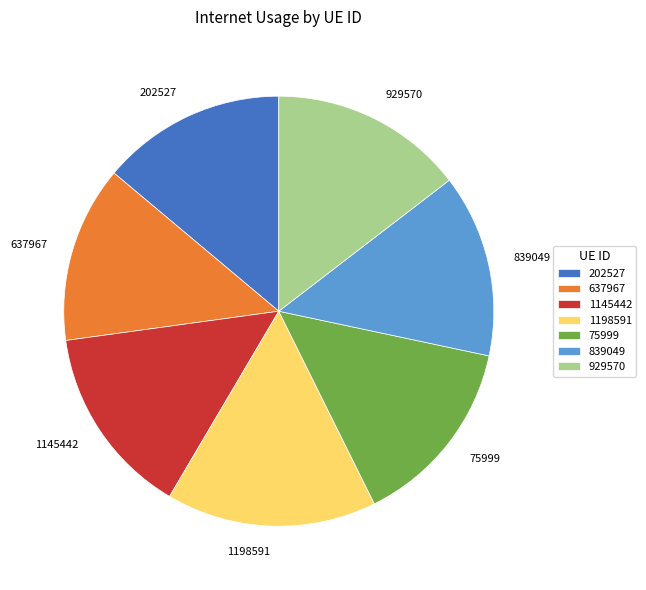

How many segments does this pie chart have?

7